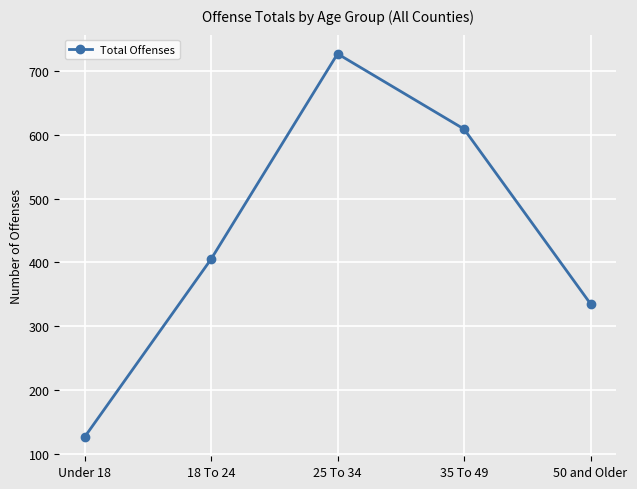

What is the label of the 1st point from the right?

50 and Older